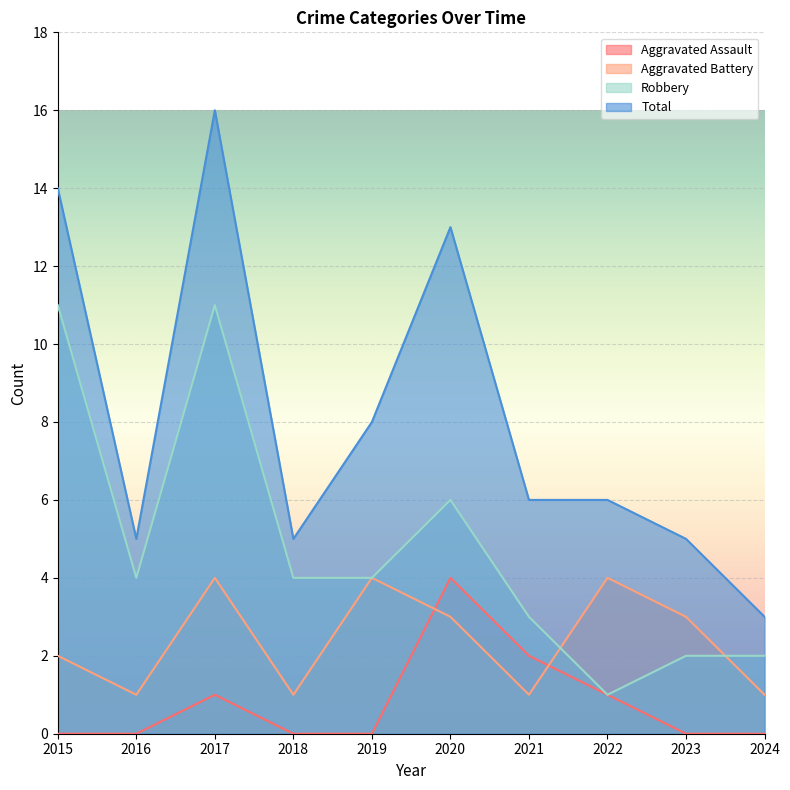

At which label does Aggravated Assault reach its minimum?

2015